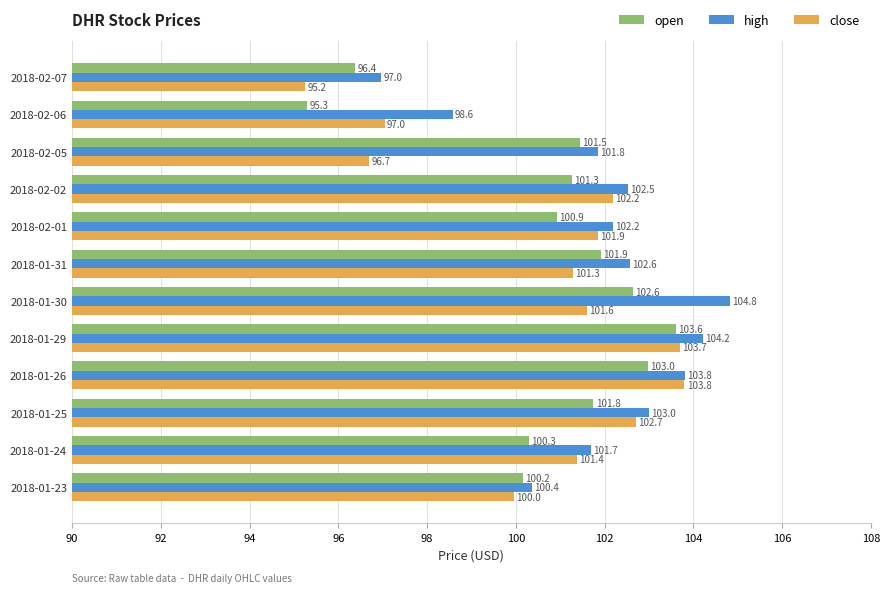

What is the difference between the maximum and minimum values in the open series?

8.3